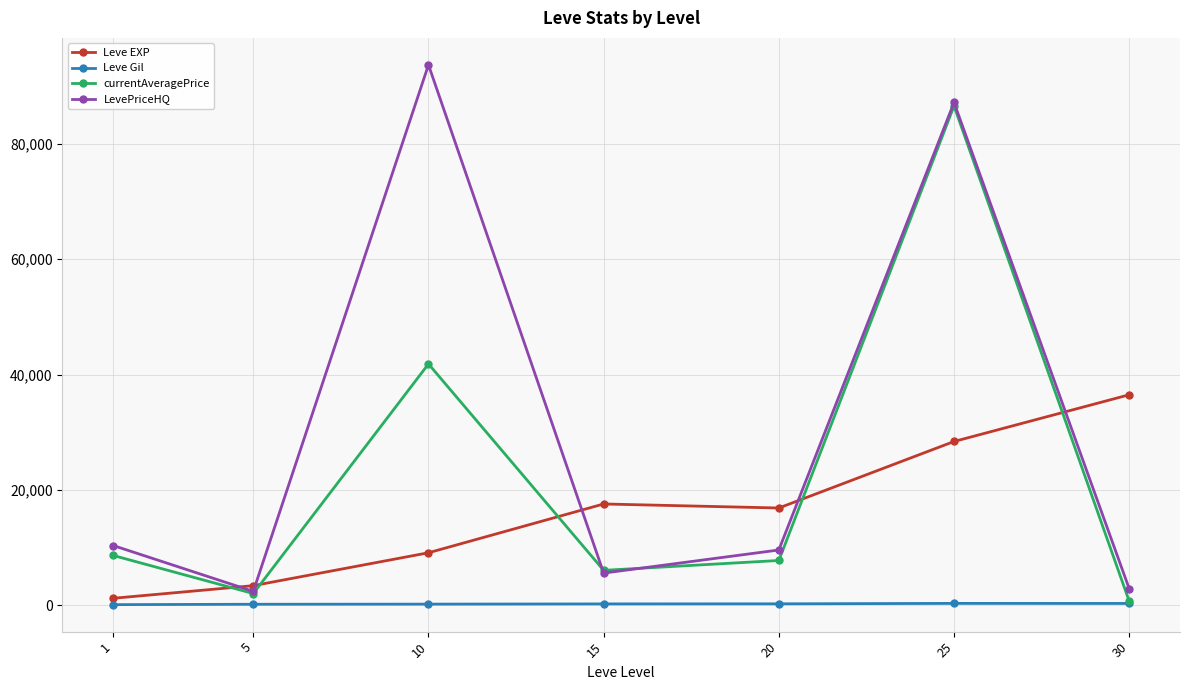

What is the difference between the currentAveragePrice values at 20 and 1?

870.3